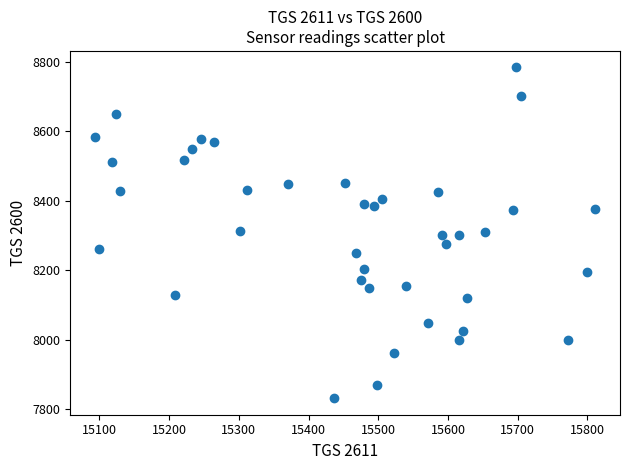

What is the range of Y values (max minus min)?

953